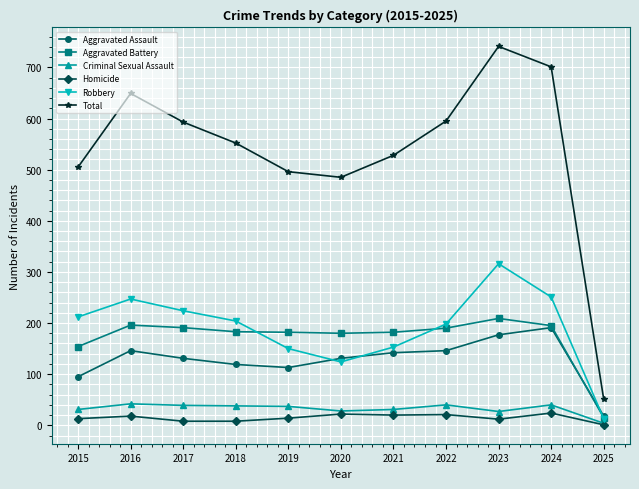

Count the number of data series in this chart.

6